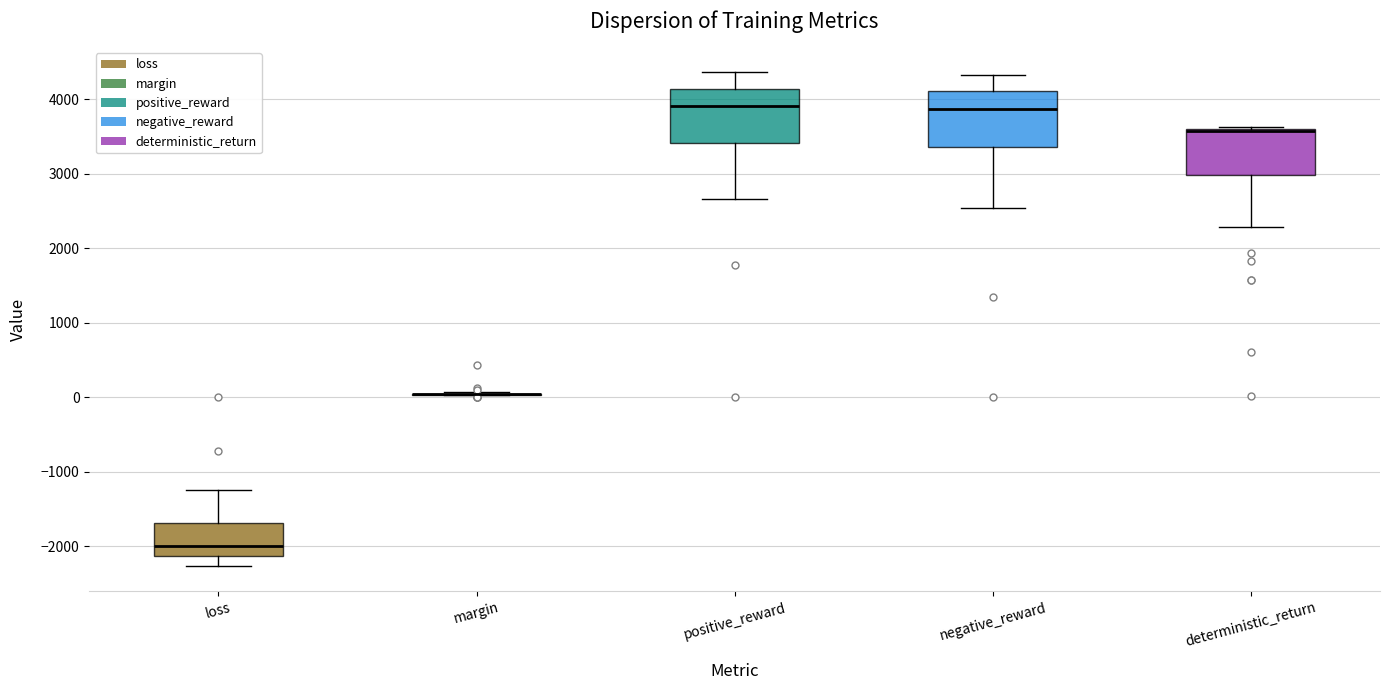

Reading left to right, transcribe this box plot: for each box, give where its median line is, the range the box spans, and where its two whiskers end, as read against the y-axis. The values are not printed on the chart, so give them approximately, as read against the axis.

loss: median -2000, box -2100 to -1700, whiskers -2300 to -1300
margin: box collapsed to a line at 0, whiskers 0 to 100
positive_reward: median 3900, box 3400 to 4100, whiskers 2700 to 4400
negative_reward: median 3900, box 3400 to 4100, whiskers 2500 to 4300
deterministic_return: median 3600, box 3000 to 3600, whiskers 2300 to 3600